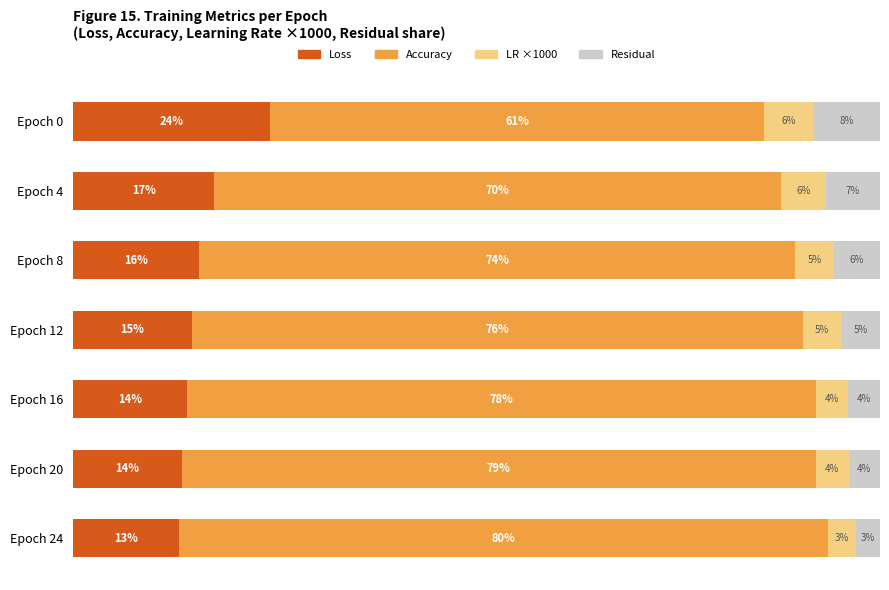

What are all the series names shown in the legend?

Loss, Accuracy, LR ×1000, Residual